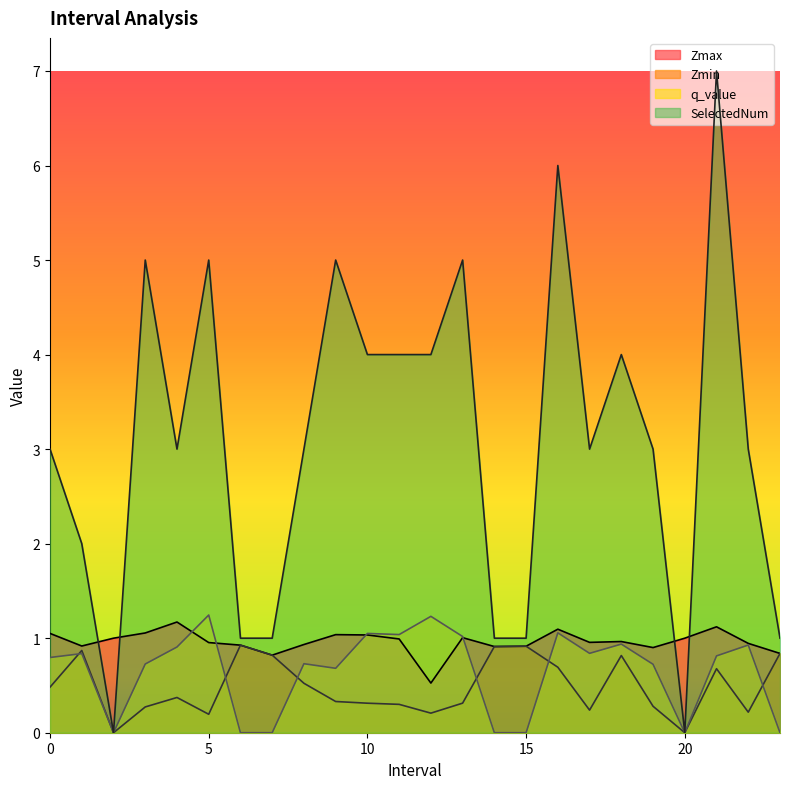

What is the label of the 18th point from the left?

17.0